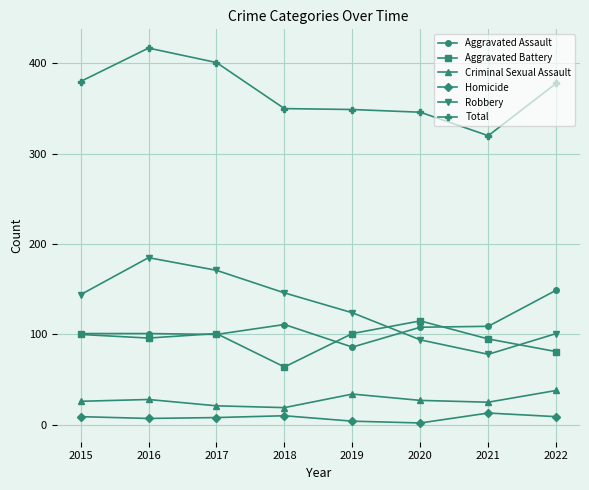

Where do Aggravated Battery and Robbery first cross each other?

2019 and 2020